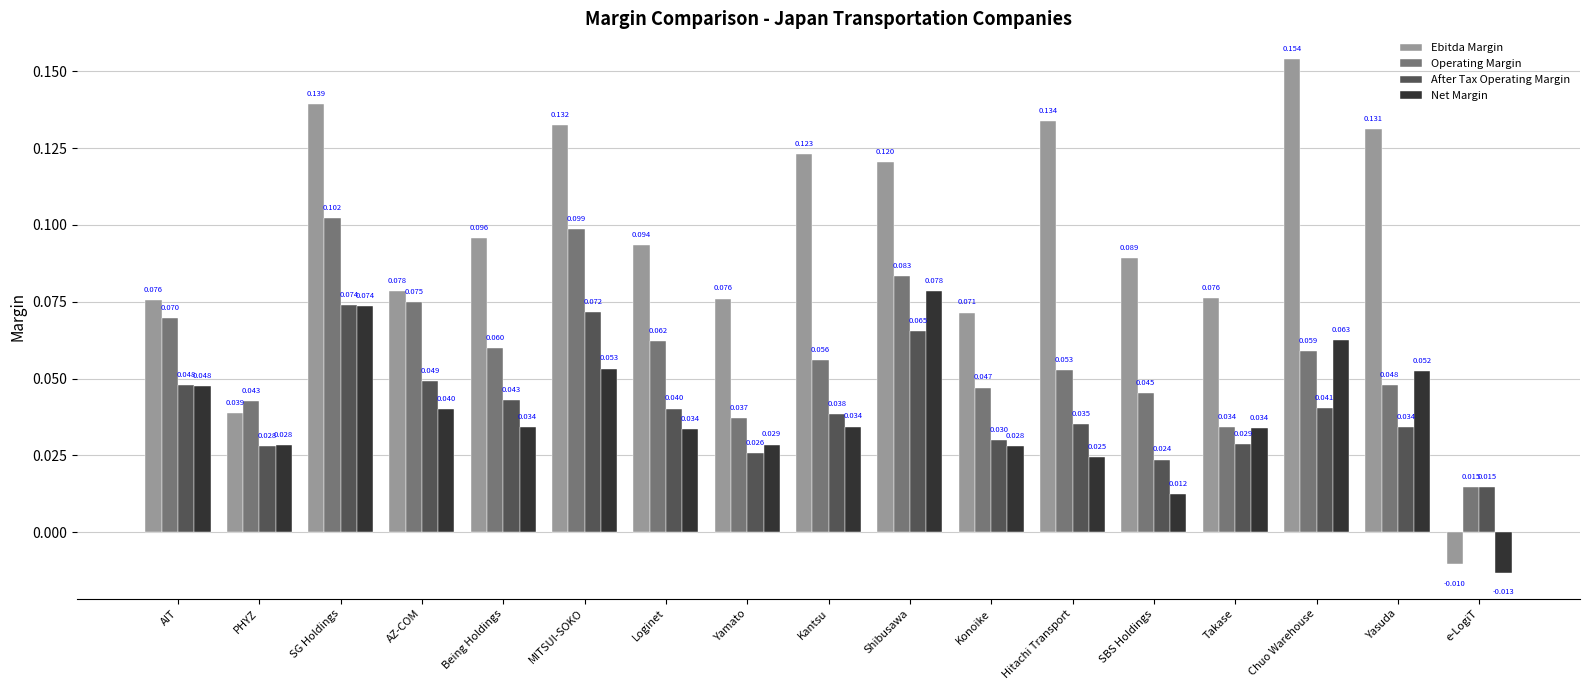

Is the value of Operating Margin at Loginet greater than the value of After Tax Operating Margin at e-LogiT?

Yes